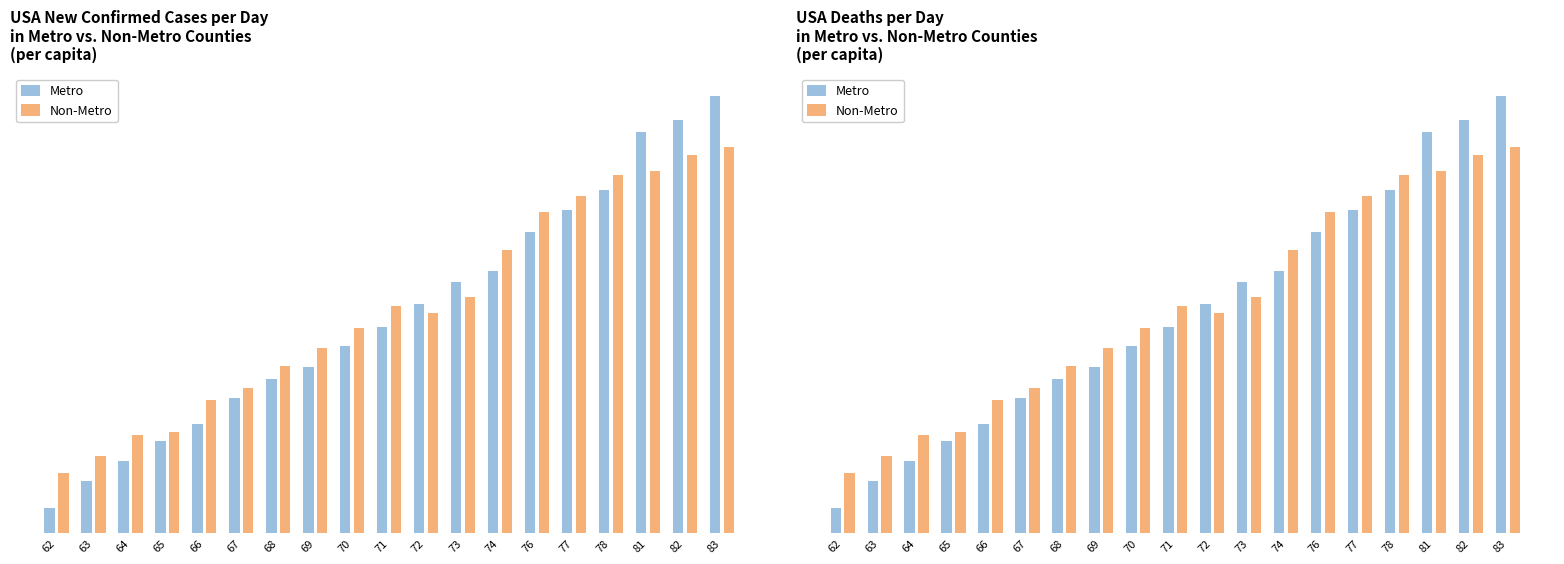

What is the difference between the highest and lowest values at 63?

5.9